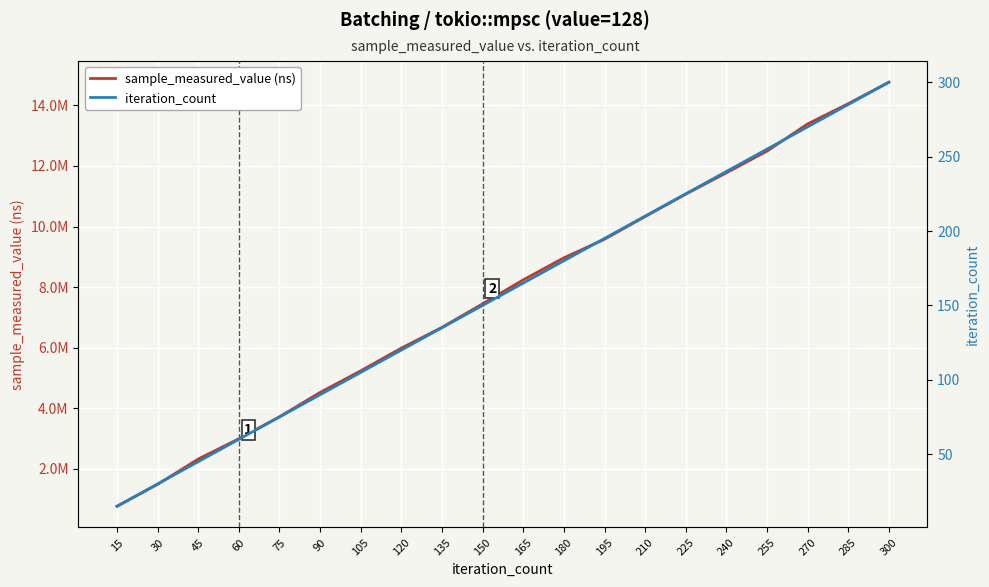

The value of iteration_count at 285 is 91. True or false?

False